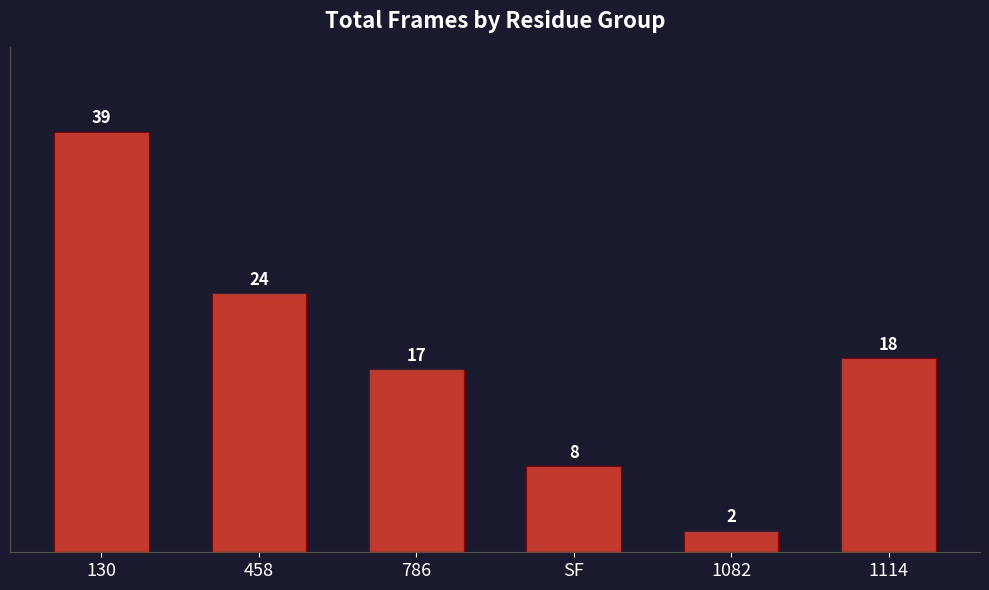

List the labels in order of value, smallest first.

1082, SF, 786, 1114, 458, 130